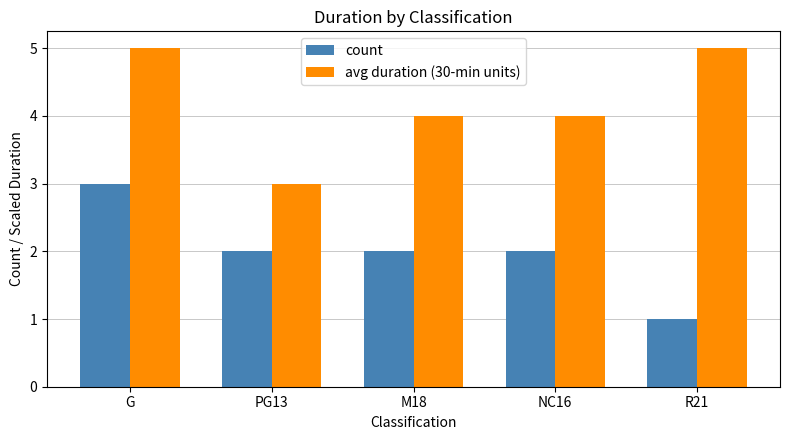

Reading left to right, extract all data points from this chart.

count: 3	2	2	2	1
avg duration (30-min units): 5	3	4	4	5